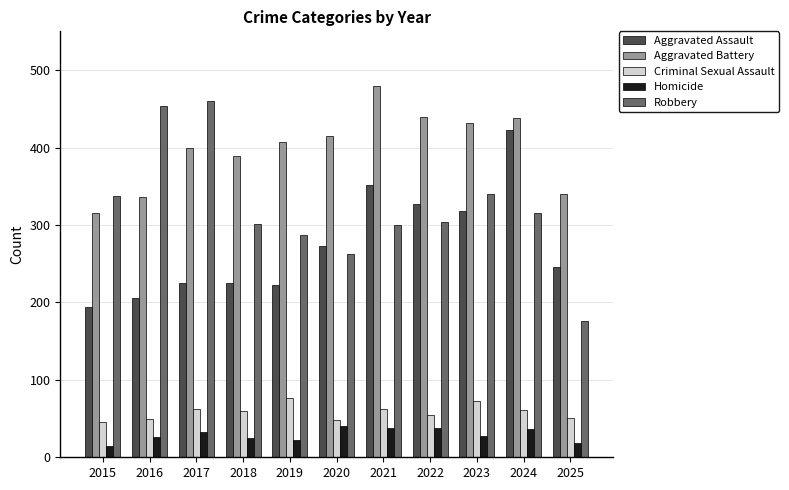

At 2023, list the series in order from smallest to largest.

Homicide, Criminal Sexual Assault, Aggravated Assault, Robbery, Aggravated Battery